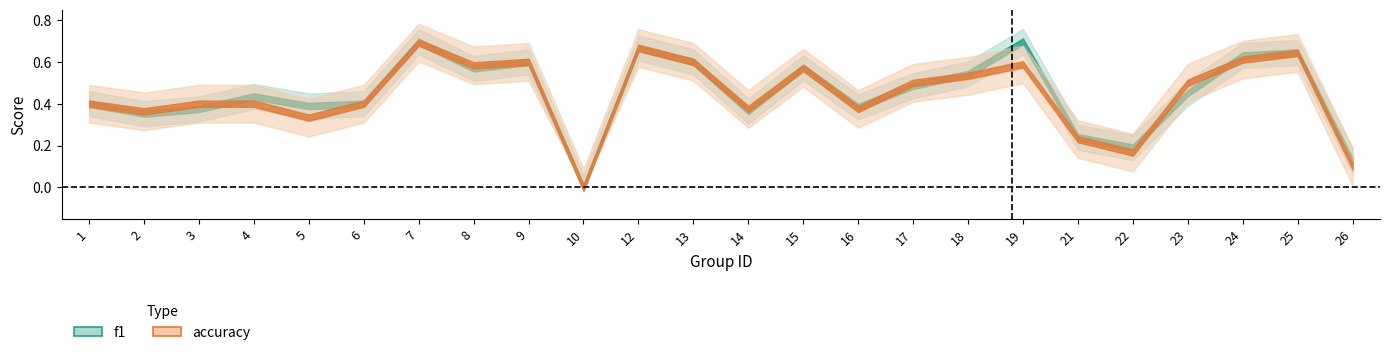

How many lines are shown in the chart?

2